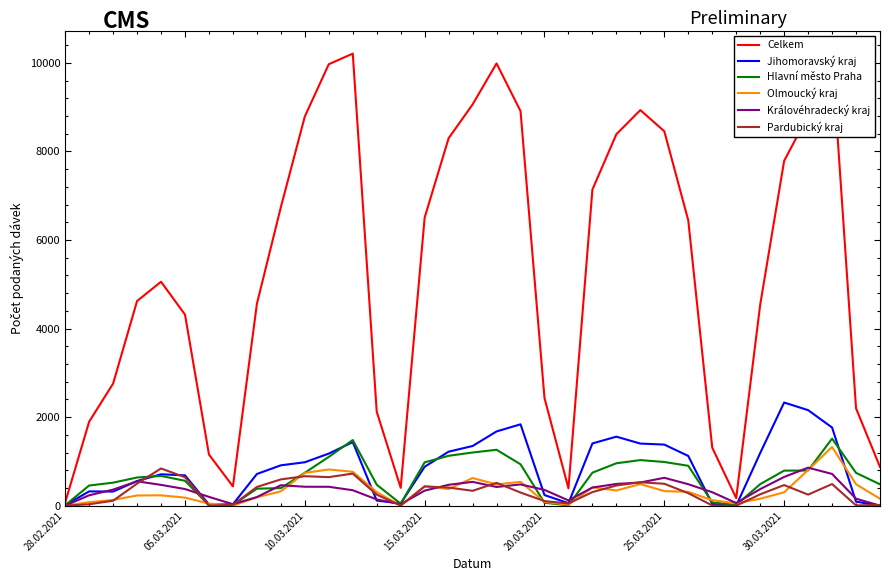

Which series has the largest total across all categories?

Celkem